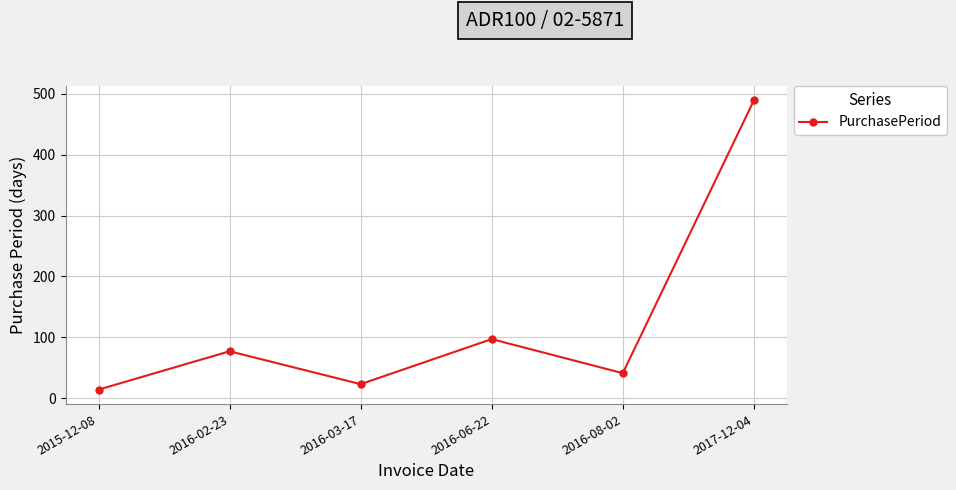

The chart shows a value of 489 at 2017-12-04. True or false?

True